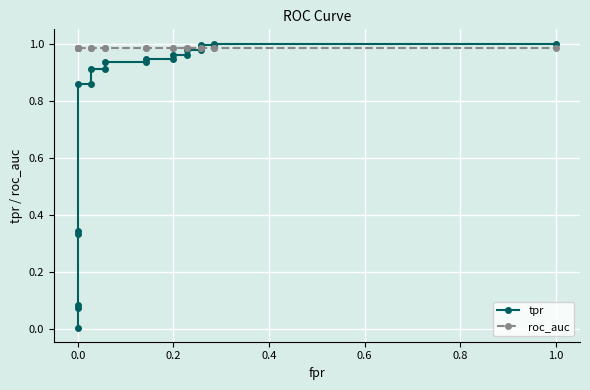

What are all the series names shown in the legend?

tpr, roc_auc